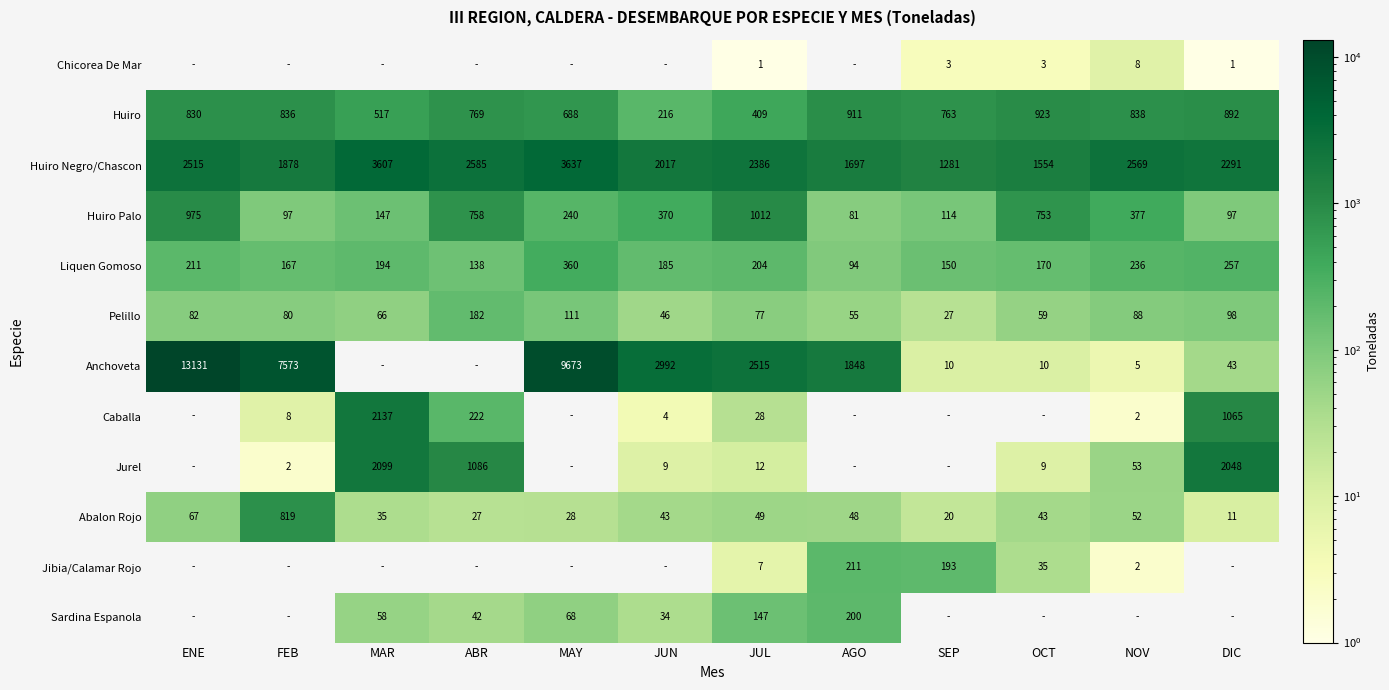

What is the total value across all series at ABR?

5809